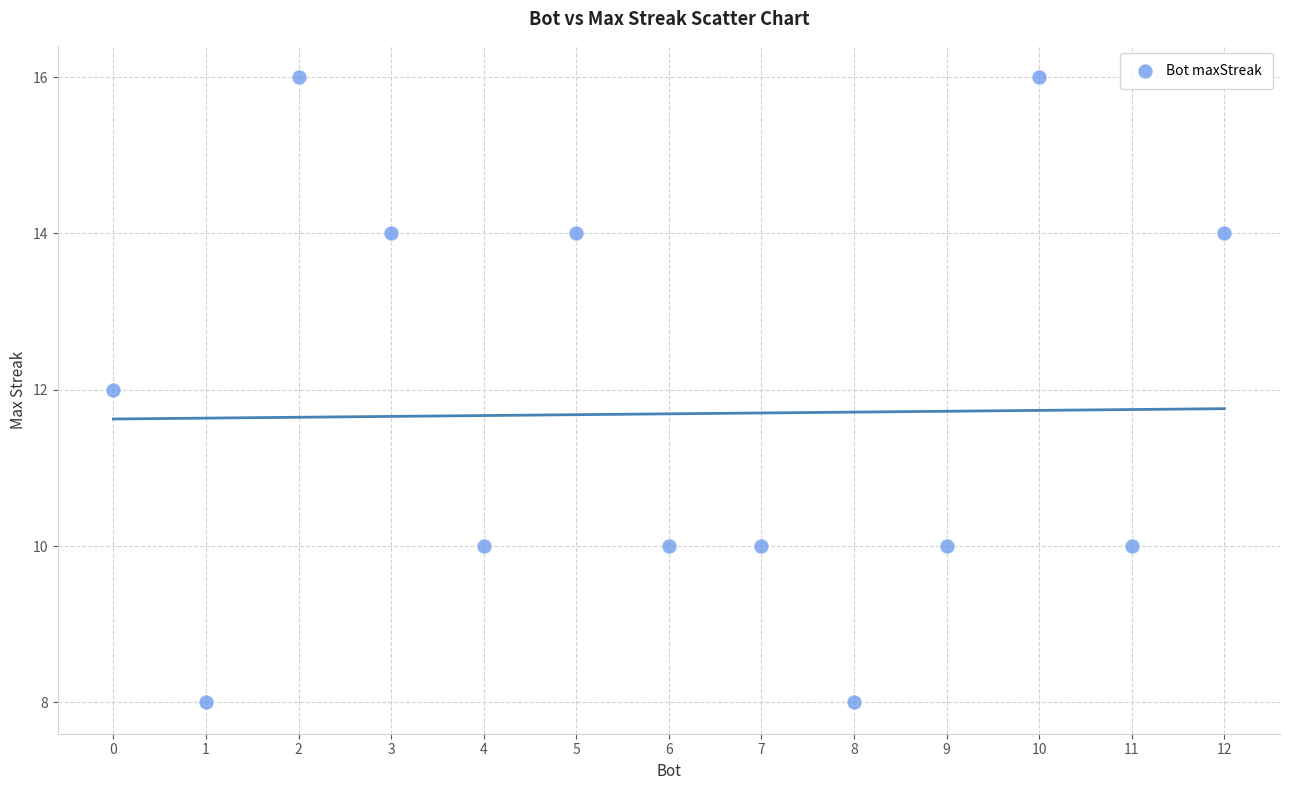

What is the range of X values (max minus min)?

12